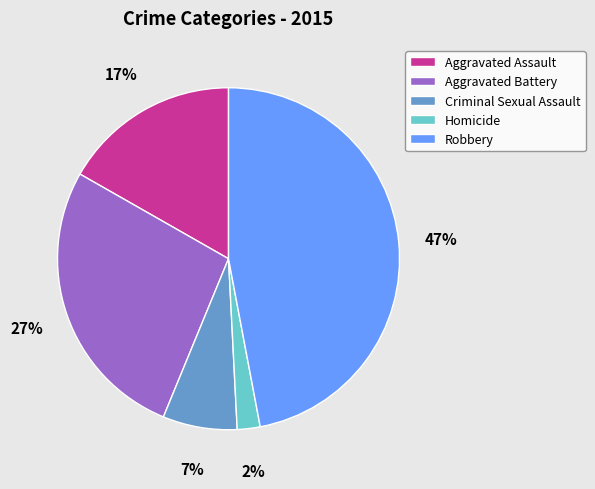

How many segments does this pie chart have?

5